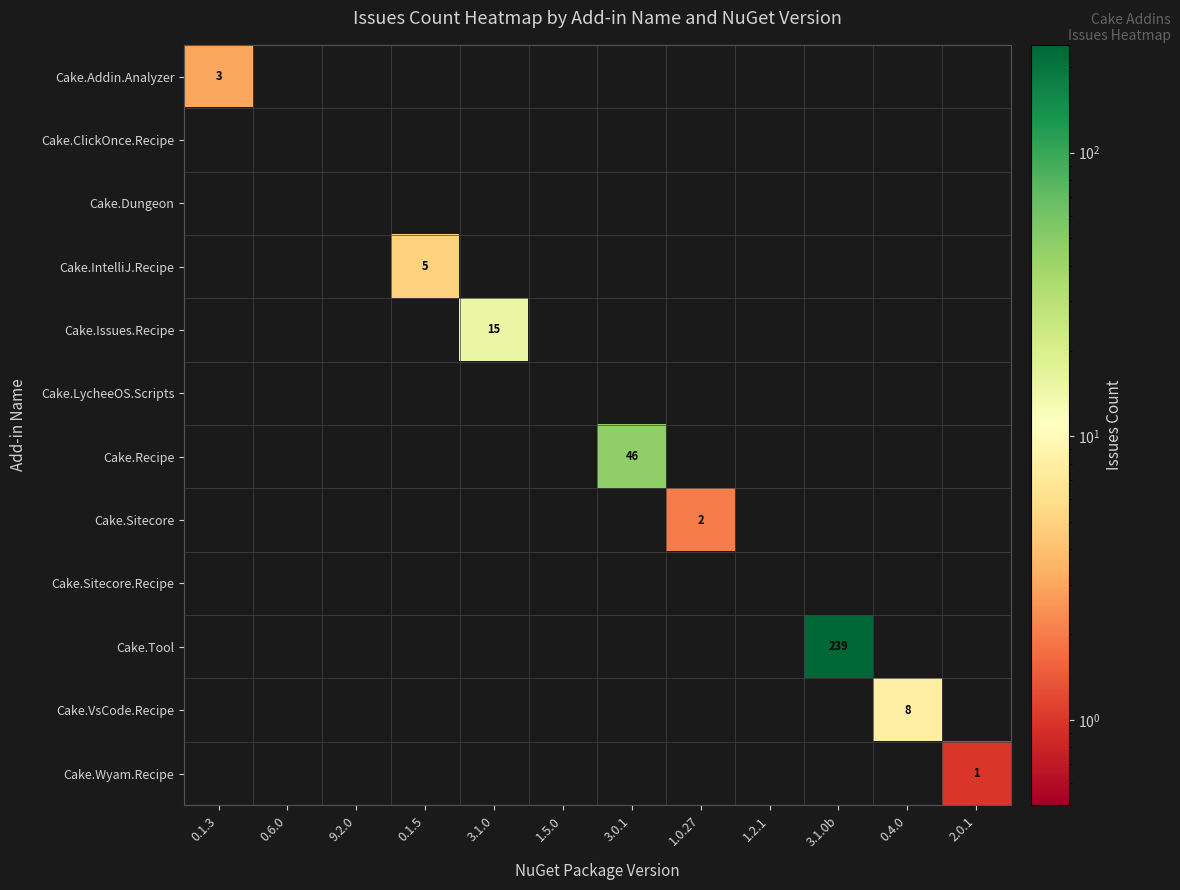

The Cake.Tool series shows 125 at 3.0.1. True or false?

False